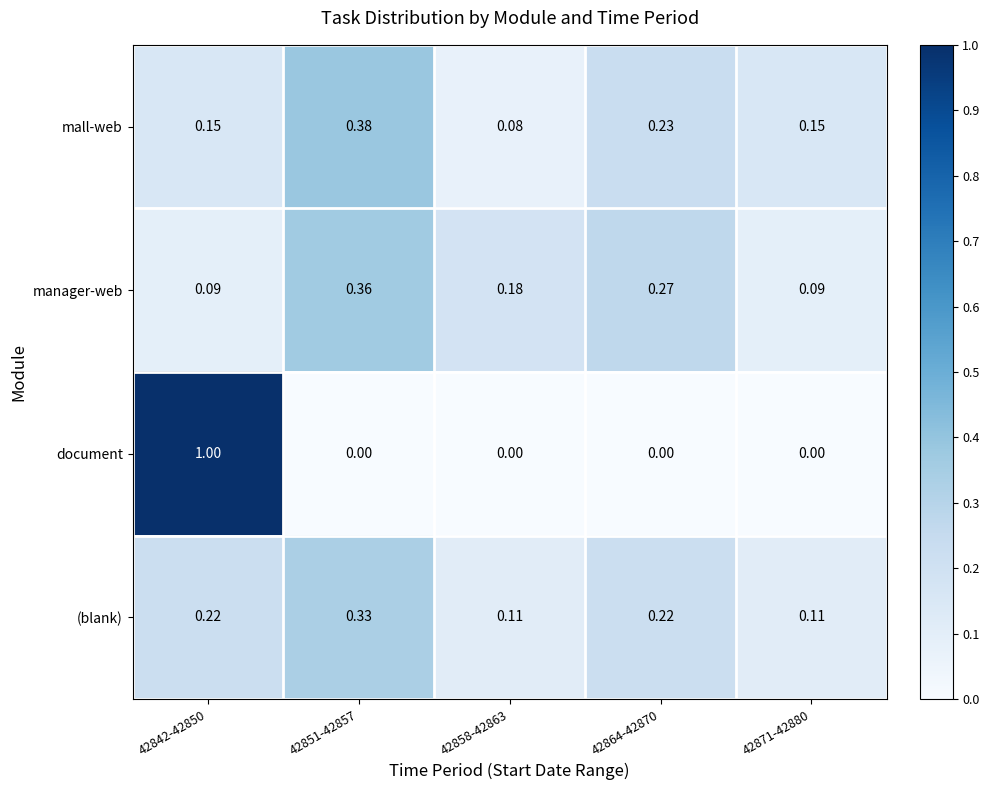

At which category is the sum across all series the highest?

42842-42850